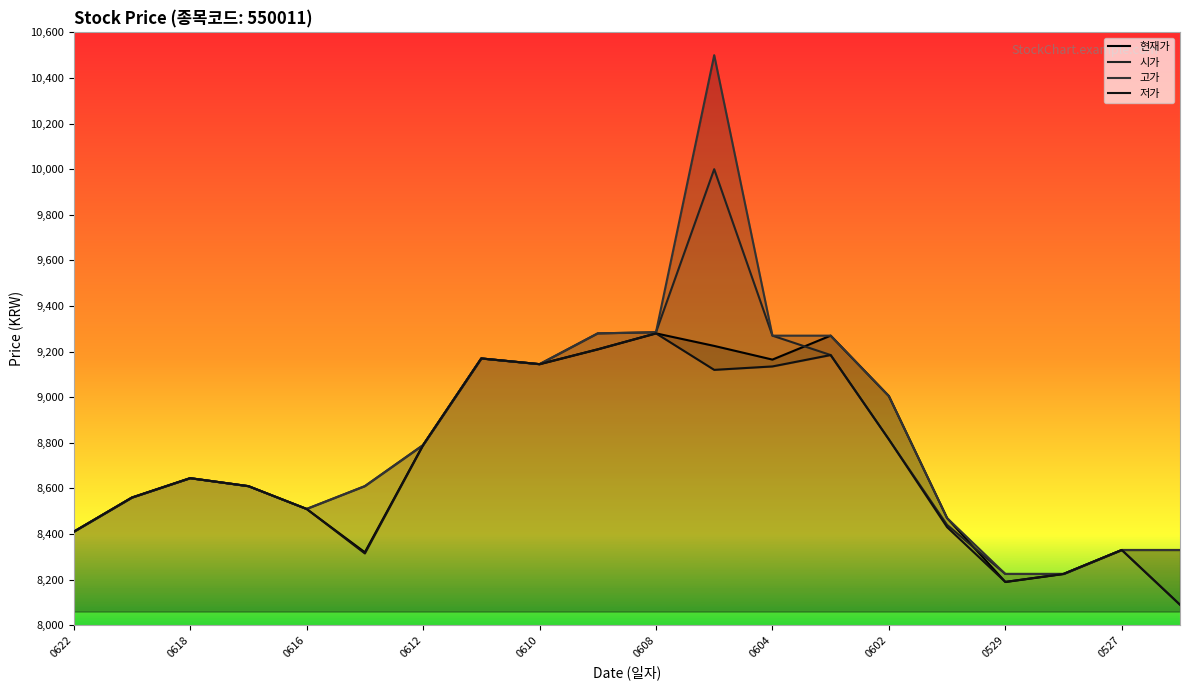

How many interior local valleys does the 저가 series have?

4